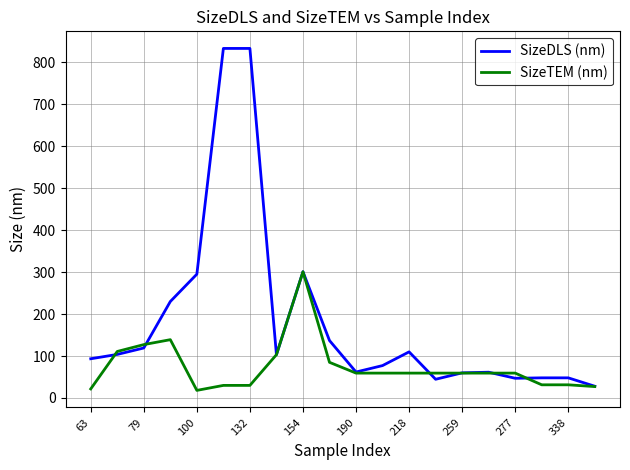

Rank the series by their maximum value, from highest to lowest.

SizeDLS (nm), SizeTEM (nm)